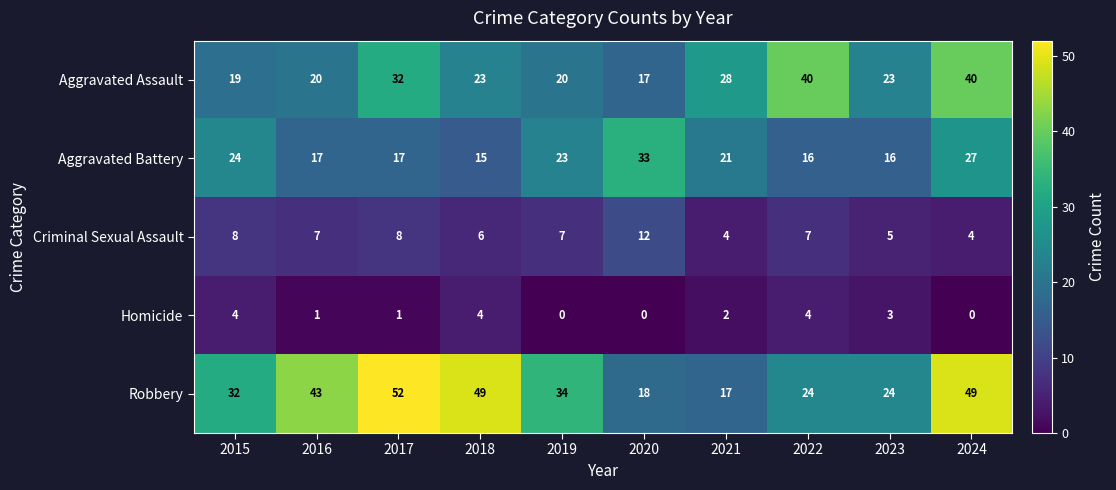

What is the spread (max minus min) of values at 2024?

49